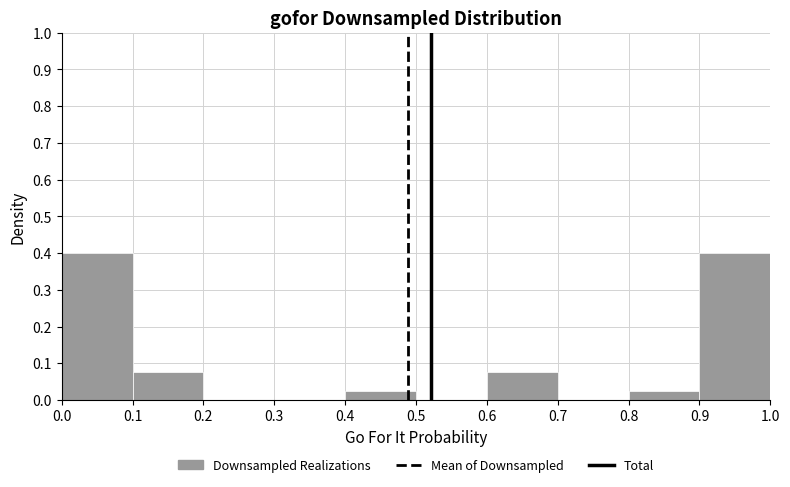

Reading left to right, list every bar in this chart as the range it spans on the x-axis followed by its height. The values are not printed on the chart, so give them approximately, as read against the axis.

0.0 to 0.1: 0.40
0.1 to 0.2: 0.08
0.2 to 0.3: 0
0.3 to 0.4: 0
0.4 to 0.5: 0.03
0.5 to 0.6: 0
0.6 to 0.7: 0.08
0.7 to 0.8: 0
0.8 to 0.9: 0.03
0.9 to 1.0: 0.40